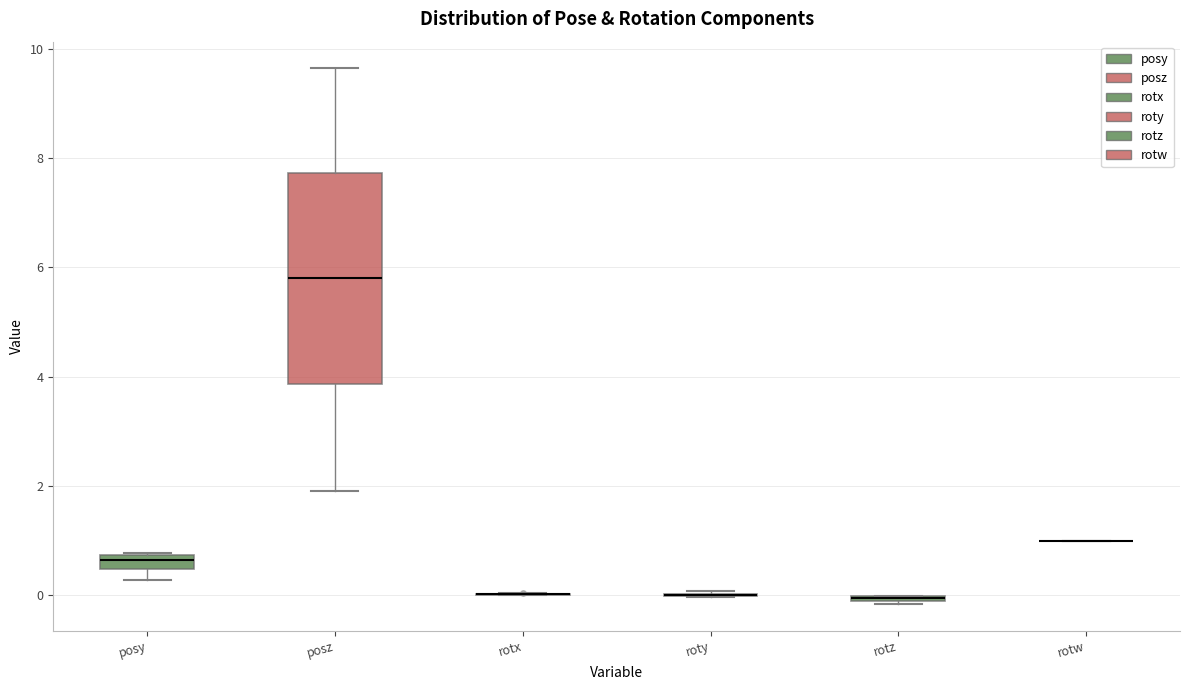

Comparing the boxes themselves (not the whiskers), which one is the tallest?

posz